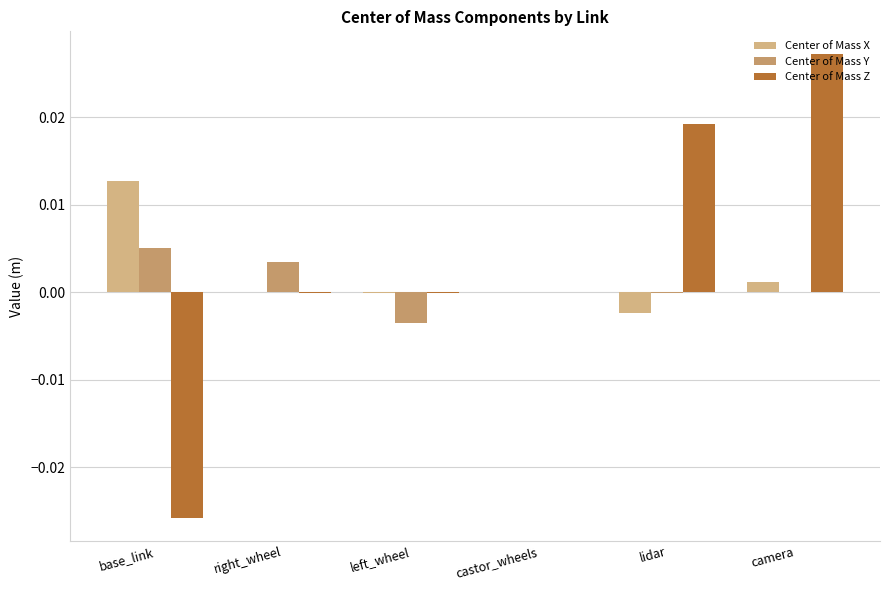

What are all the series names shown in the legend?

Center of Mass X, Center of Mass Y, Center of Mass Z